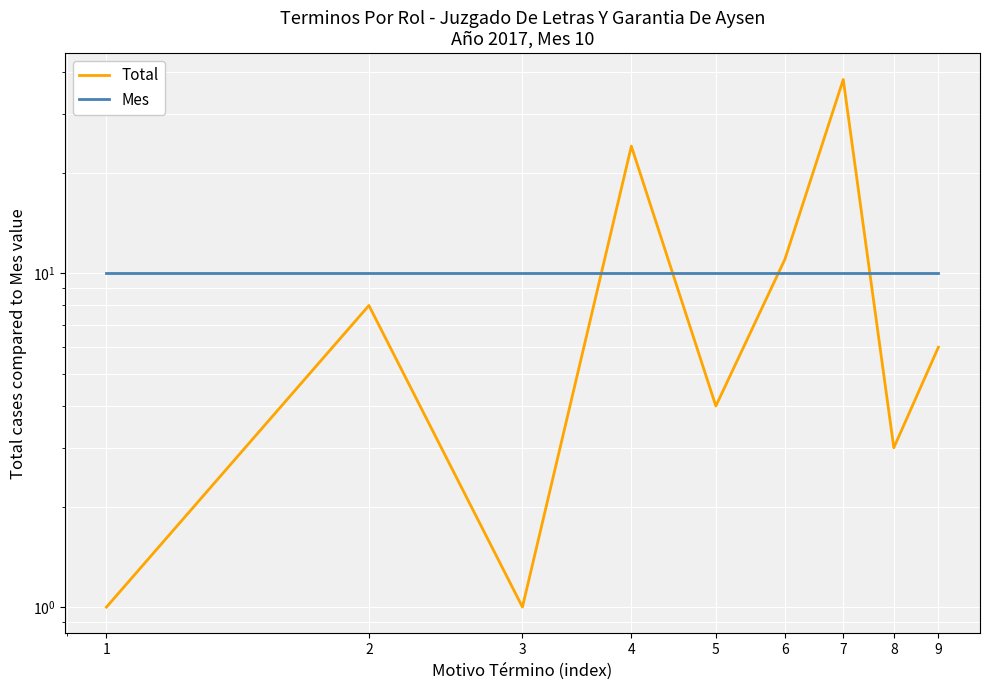

Is this an area chart (filled region under the line)?

No